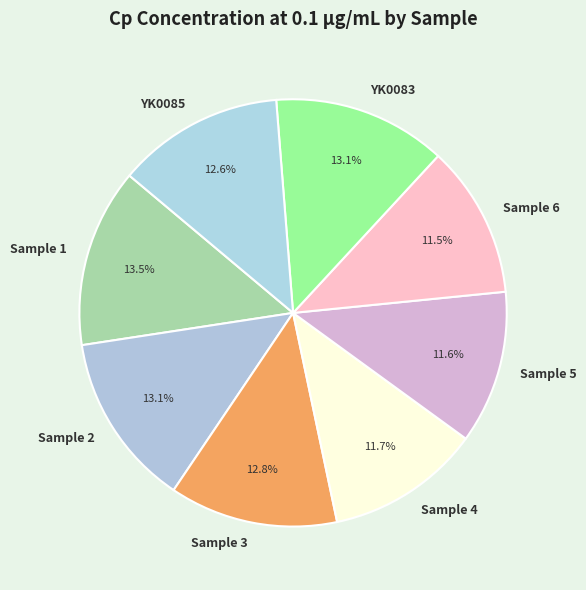

Is there a majority slice in this chart?

No